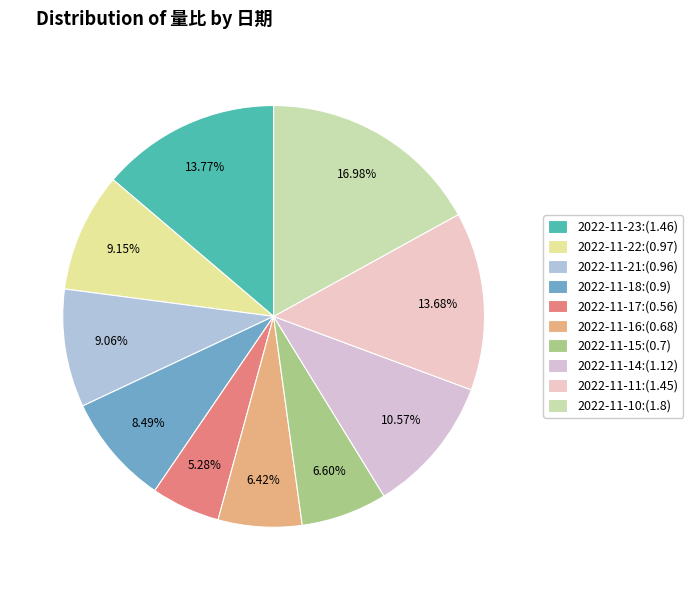

Which has a higher value, 2022-11-11 or 2022-11-22?

2022-11-11